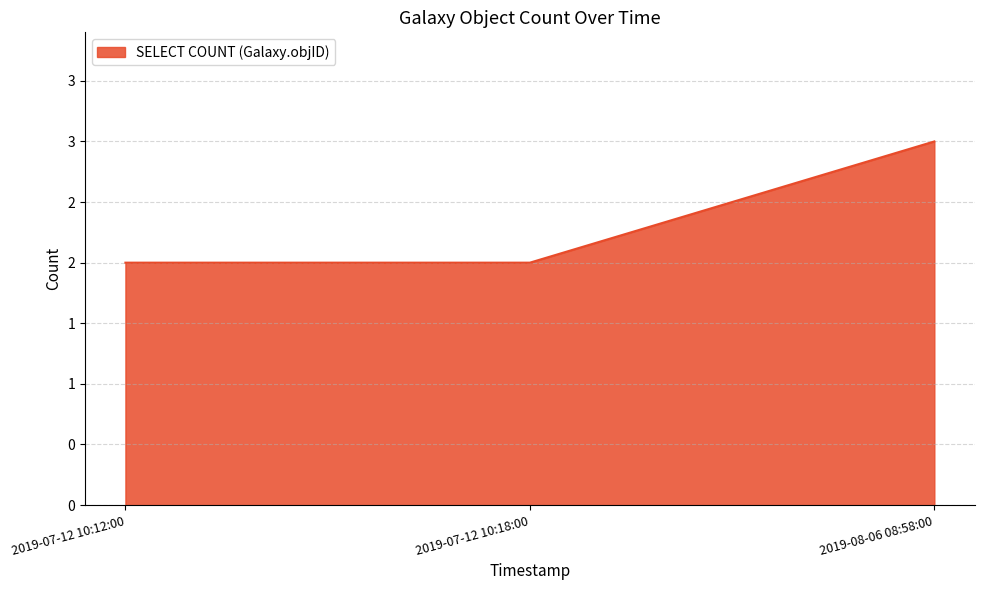

Does the chart display data point markers on the line(s)?

No